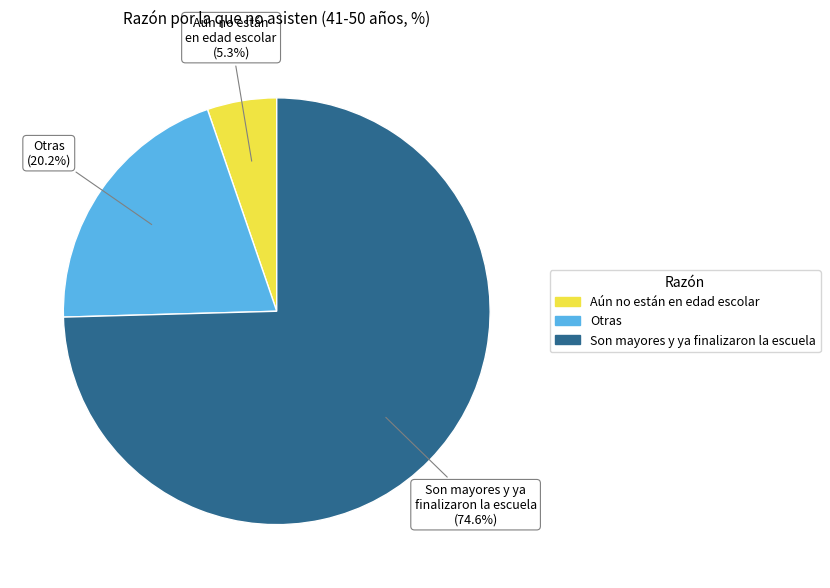

The Son mayores y ya finalizaron la escuela slice represents 75% of the pie. True or false?

True